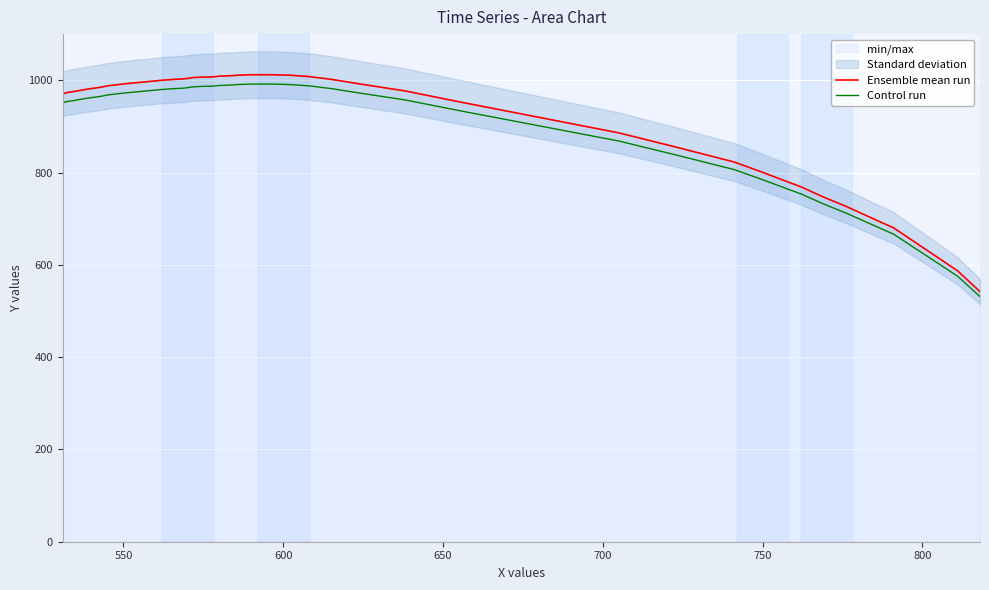

True or false: Ensemble mean run and Control run intersect in this chart.

False